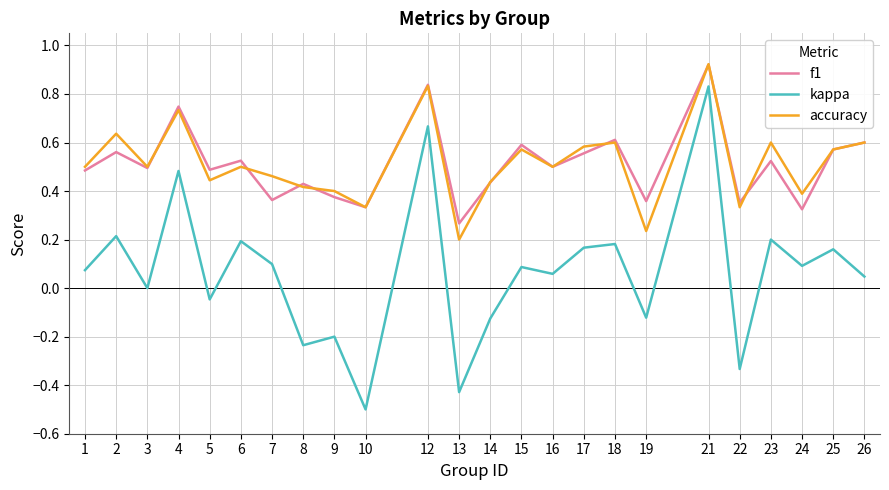

True or false: f1 has a value of 0.6 at 2.

True